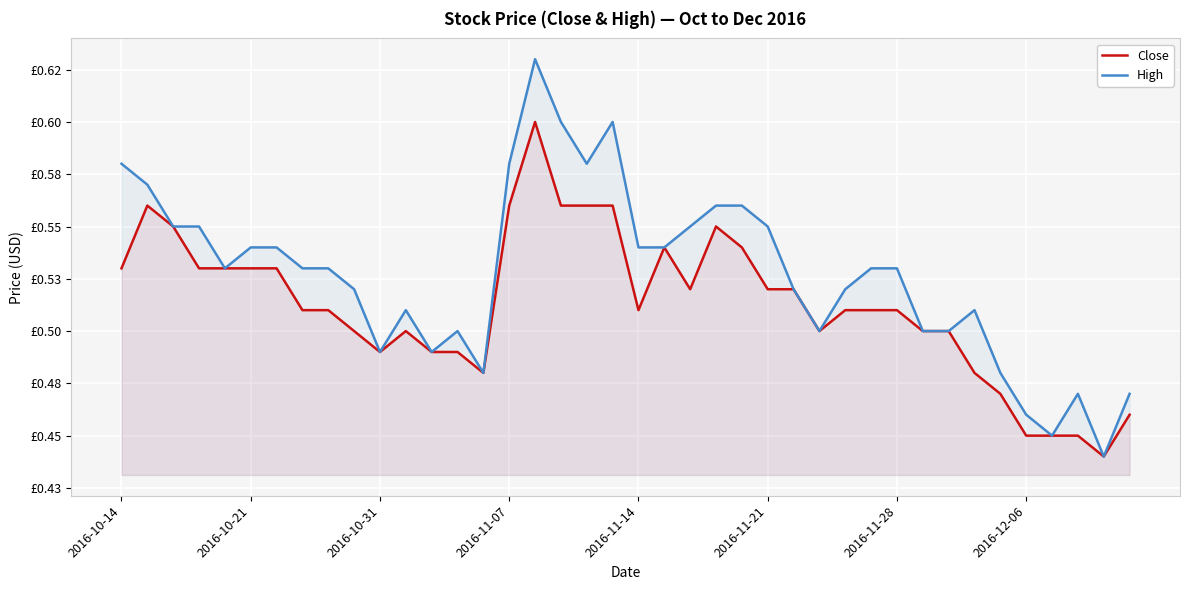

Is the value of High at 11 greater than the value of Close at 35?

Yes